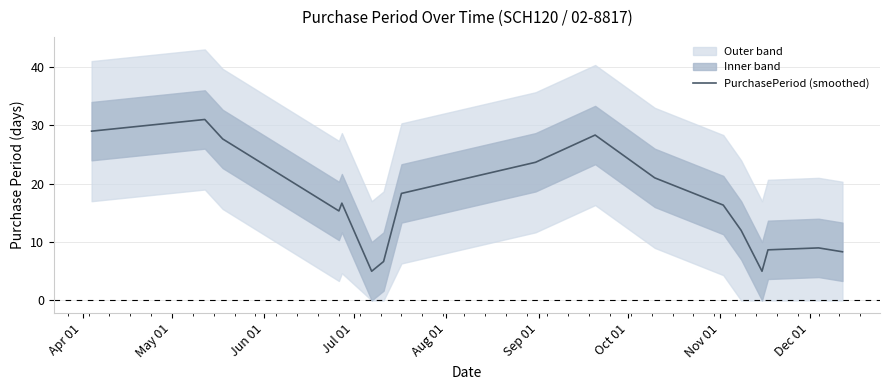

How many interior local valleys (lower than both neighbors) does the data have?

3